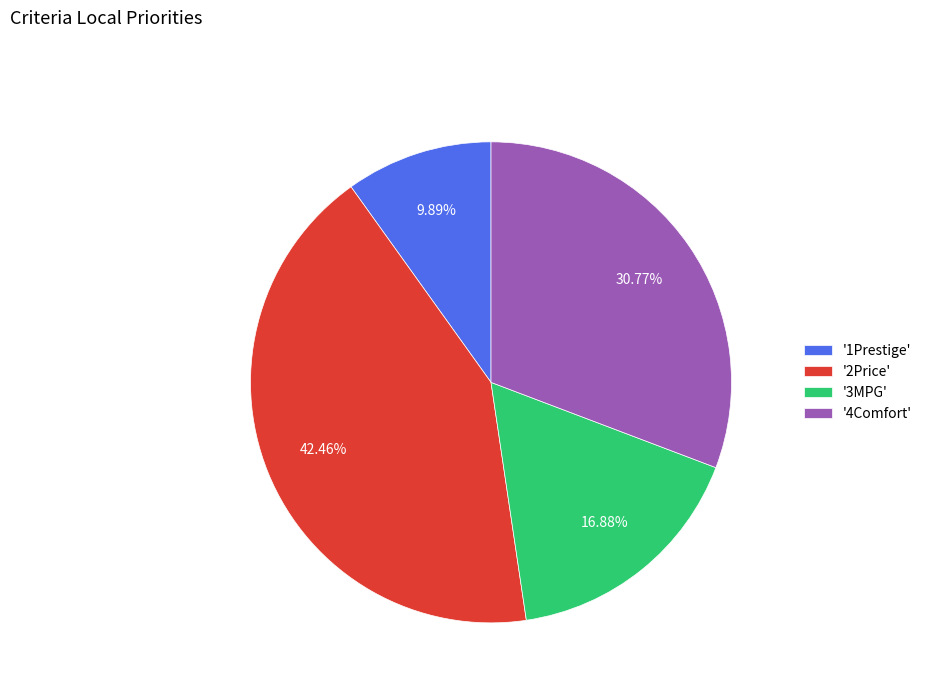

Rank the categories by value from highest to lowest.

'2Price', '4Comfort', '3MPG', '1Prestige'